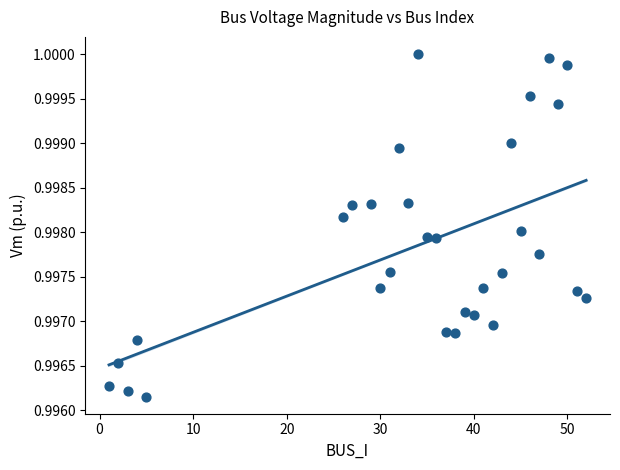

What is the range of X values (max minus min)?

51.0